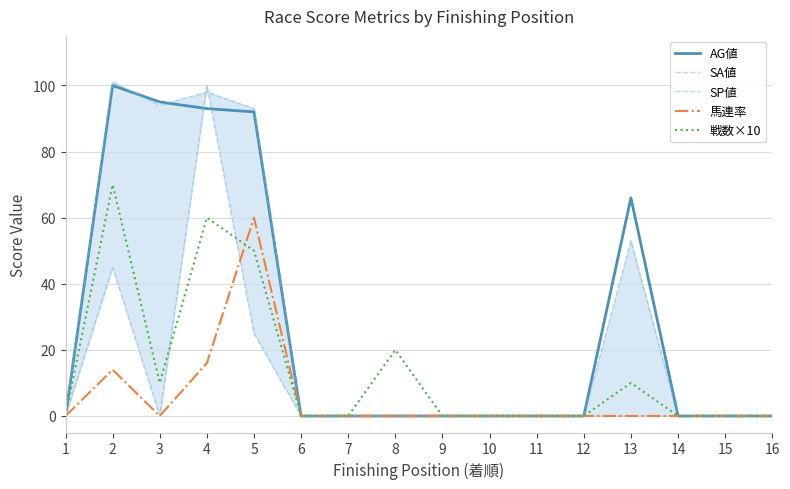

How many categories are shown in the chart?

16